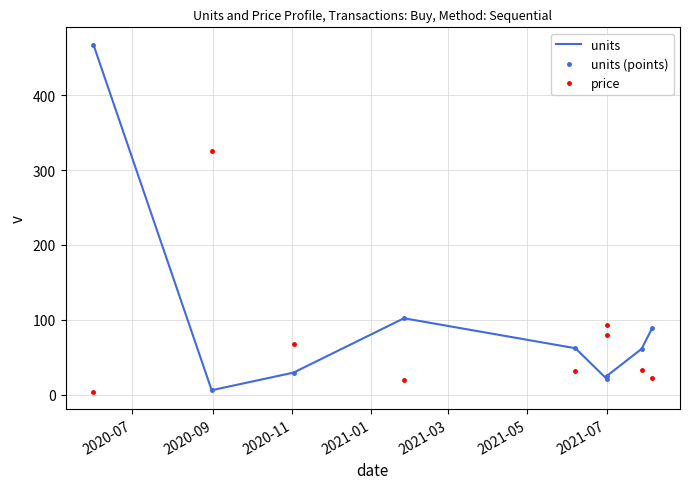

How many lines are shown in the chart?

3